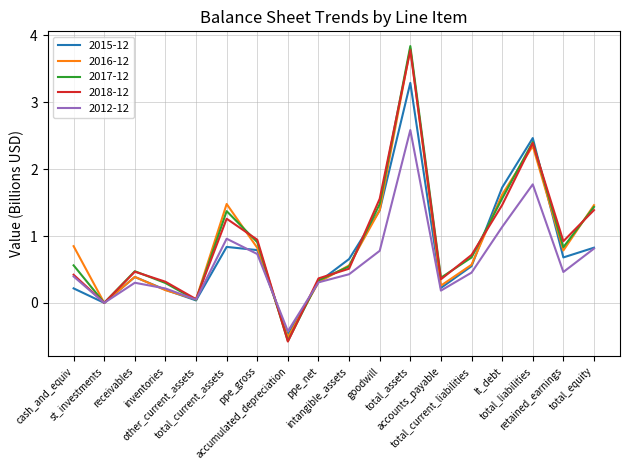

Which series has the widest spread of values?

2017-12